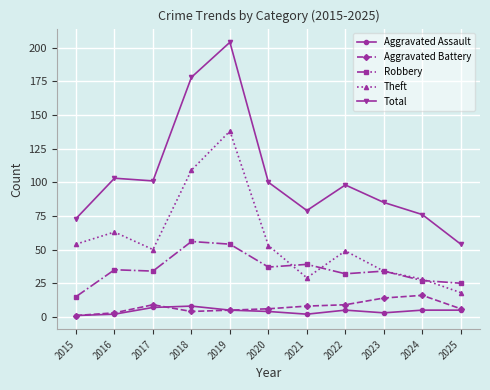

At how many categories does at least one series exceed 63?

10